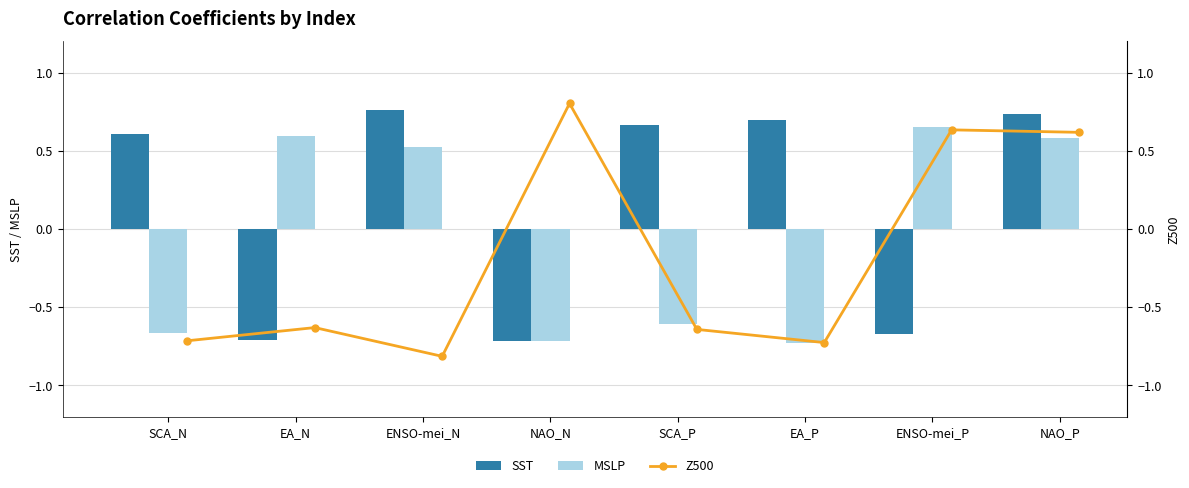

Where is SST nearest to the value 0?

SCA_N